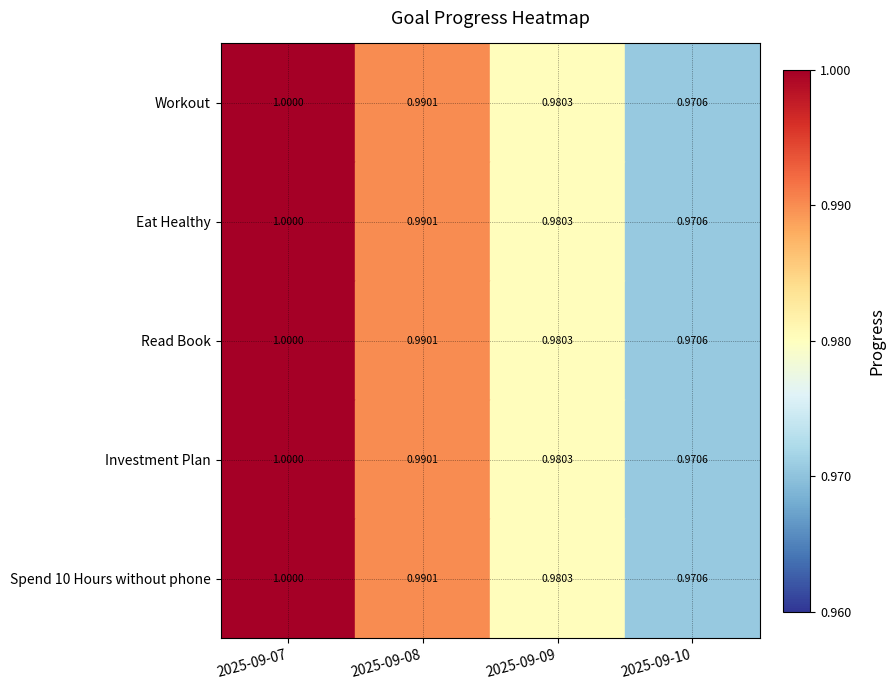

What is the maximum value shown in the chart?

1.0